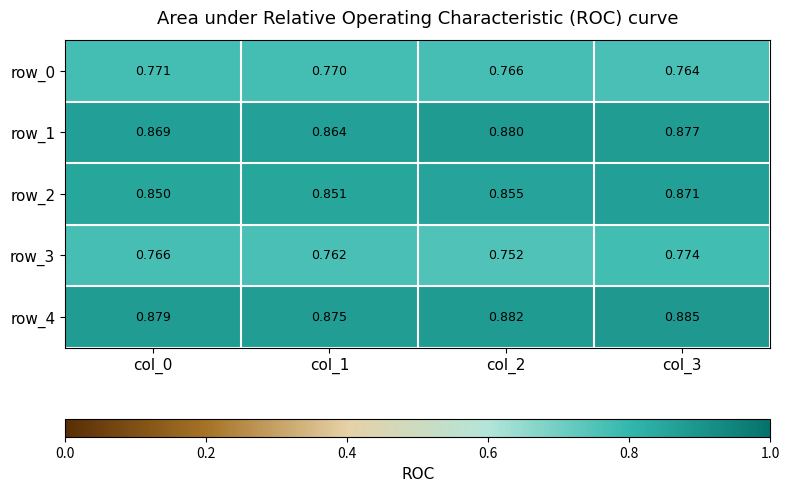

List the series in order of their peak value, lowest first.

row_0, row_3, row_2, row_1, row_4